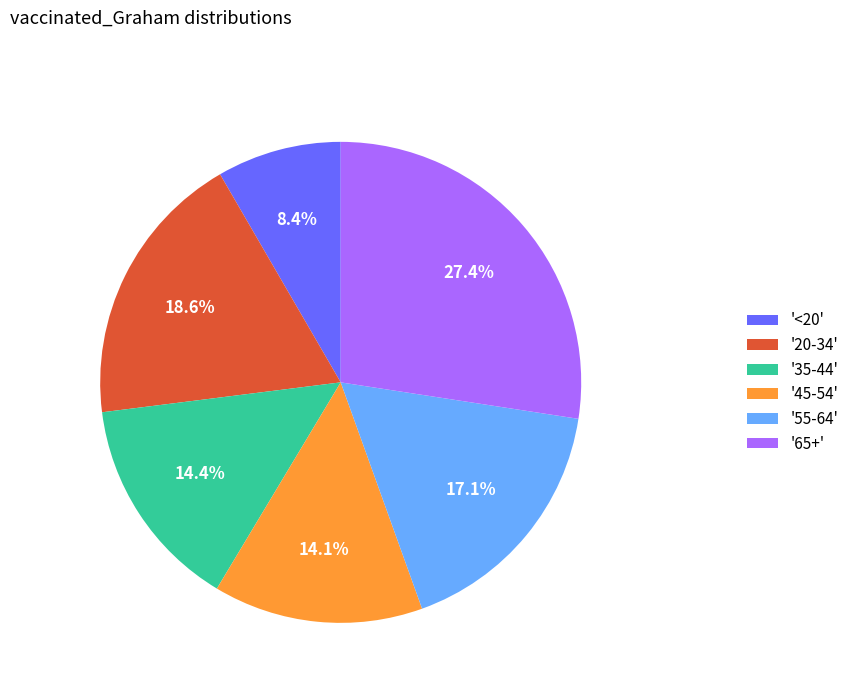

Approximately how many times larger is the value at '<20' compared to '55-64'?

0.5